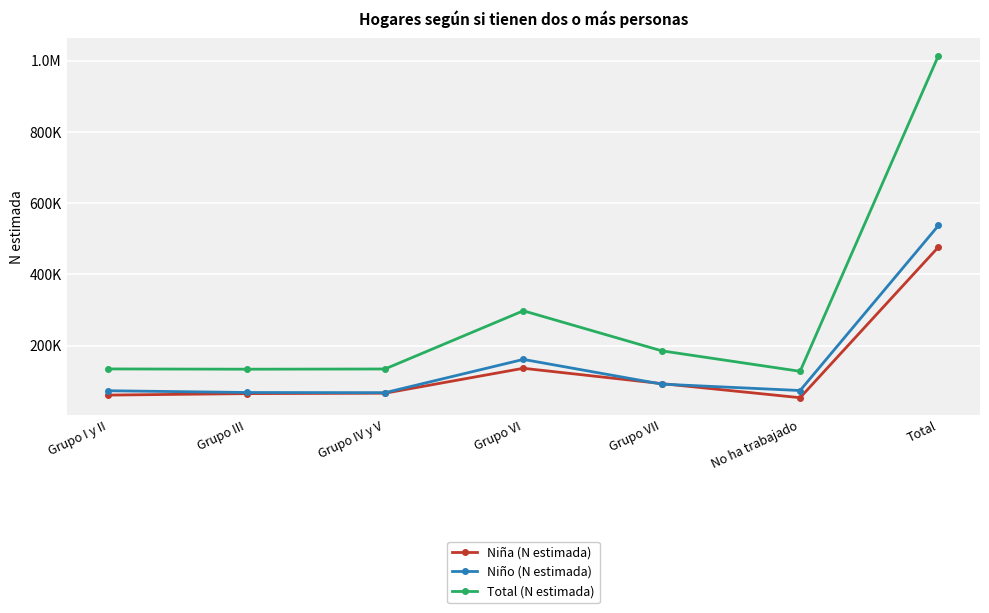

What are all the series names shown in the legend?

Niña (N estimada), Niño (N estimada), Total (N estimada)